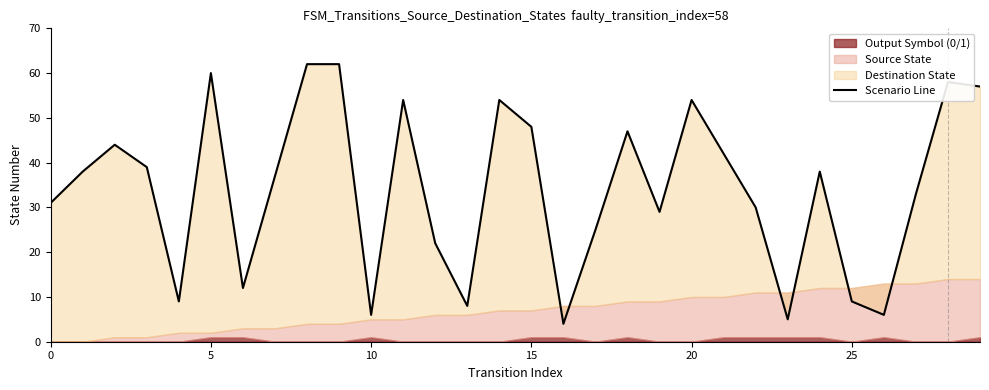

Which label corresponds to the smallest value in the chart?

16